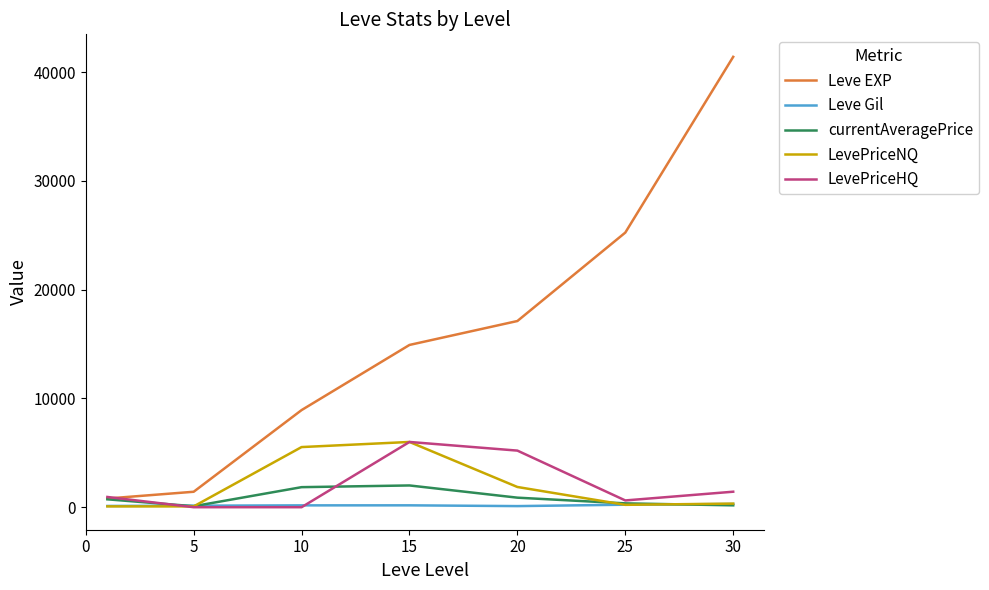

Which series has the largest total across all categories?

Leve EXP